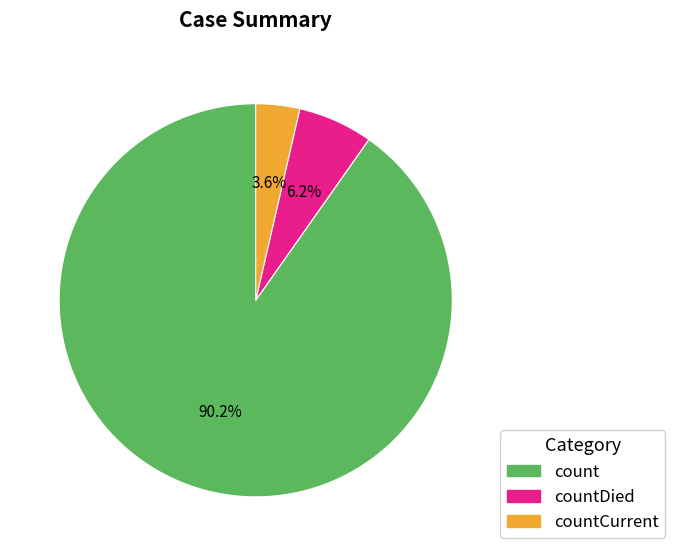

What percentage is the countDied slice, to the nearest percent?

6%